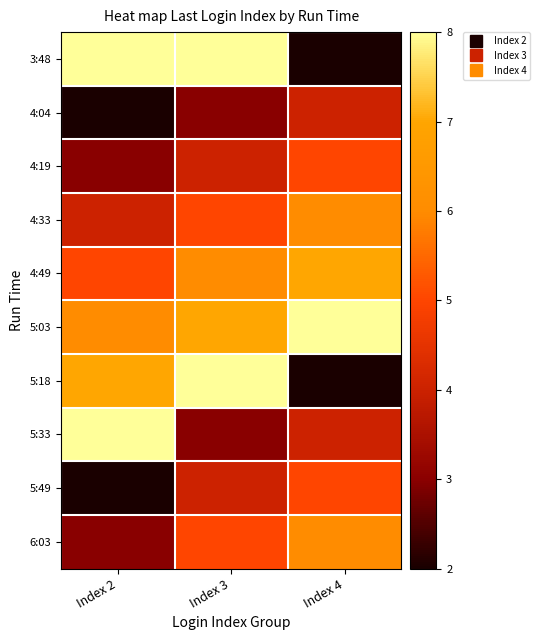

At which category is the sum across all series the highest?

Index 3